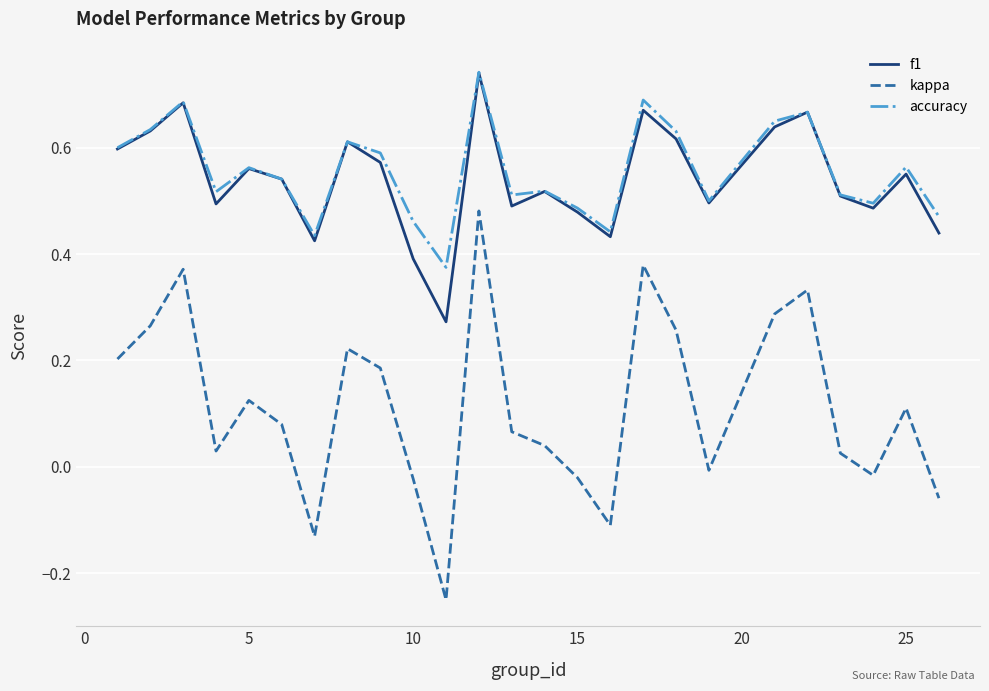

True or false: f1 and kappa intersect in this chart.

False